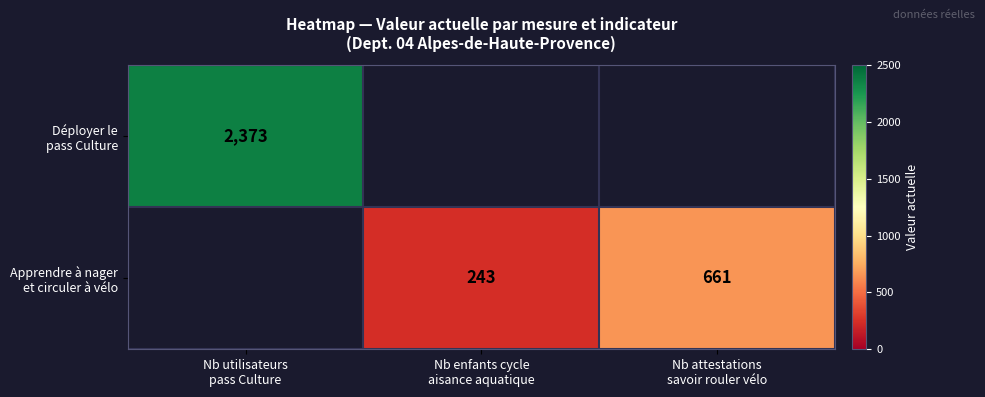

Which series has the widest spread of values?

Déployer le pass Culture